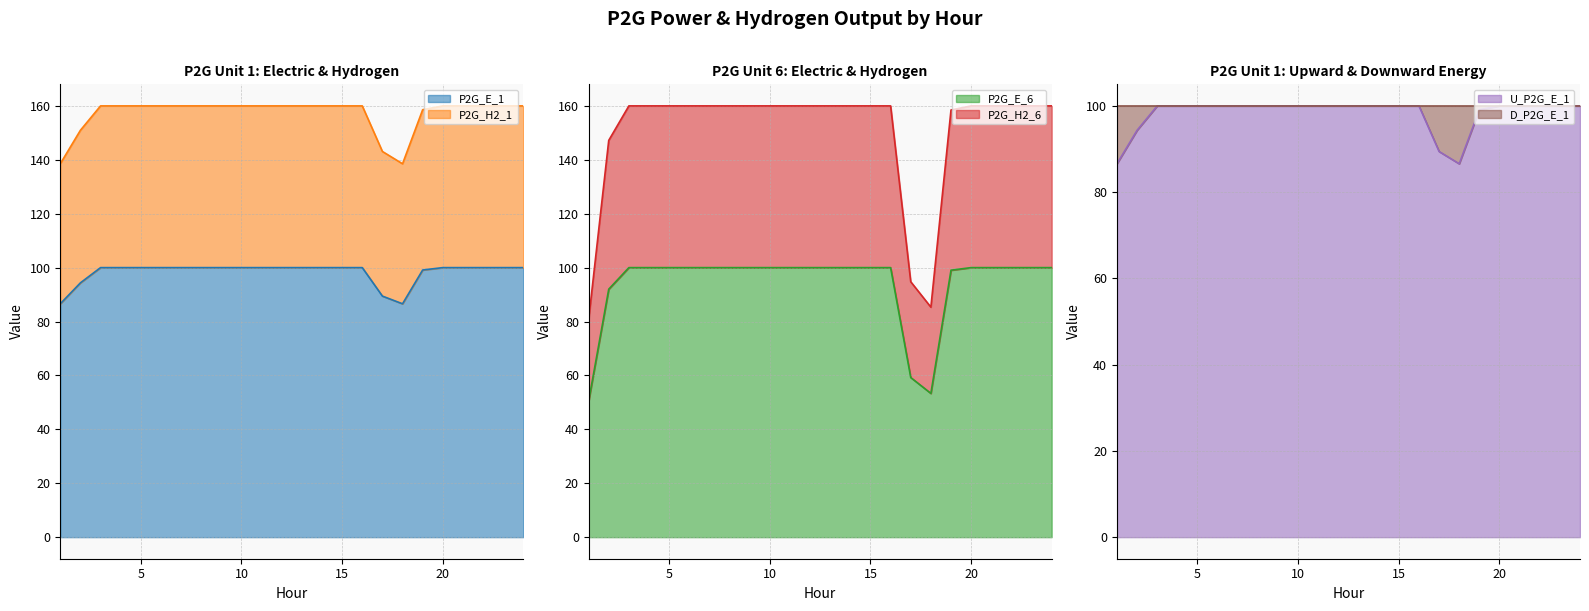

Which series has the largest total across all categories?

P2G_H2_1